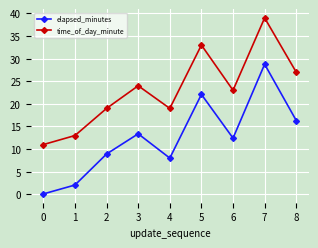

List the series in order of their overall mean, highest first.

time_of_day_minute, elapsed_minutes